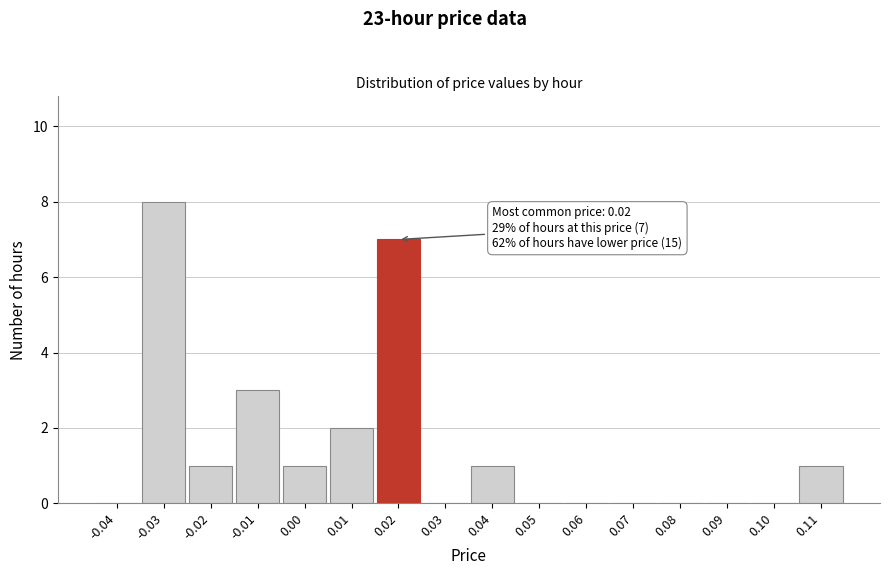

Over which range of the x-axis is the bar tallest?

-0.035 to -0.025